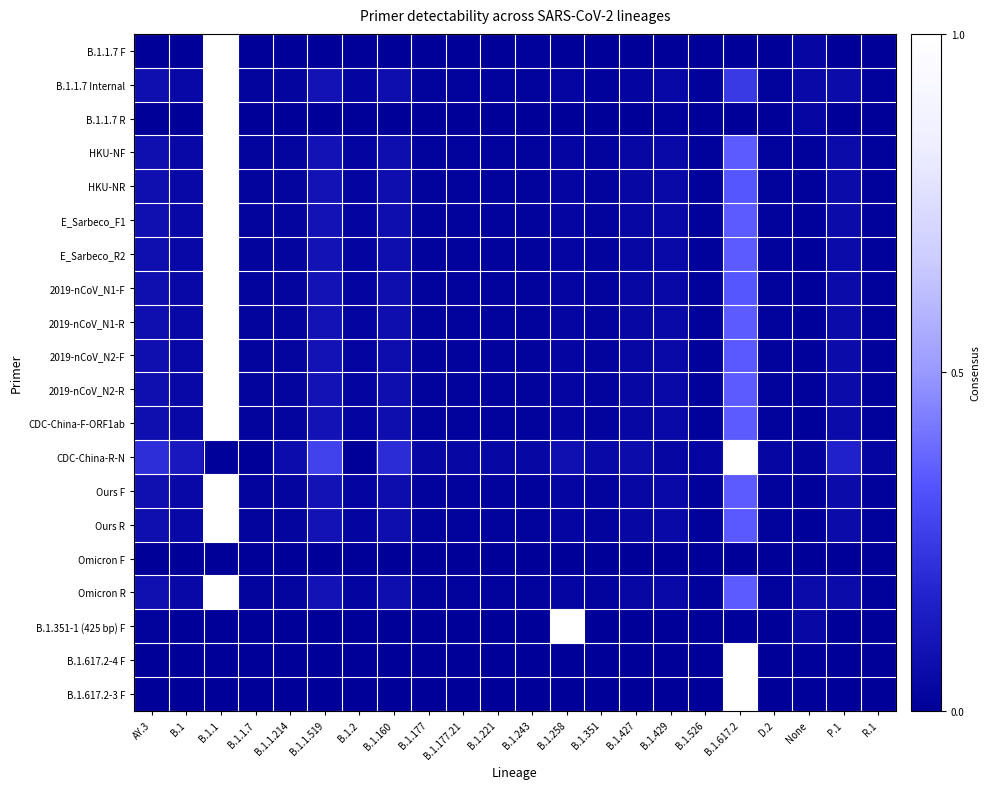

Reading left to right, extract all data points from this chart.

B.1.1.7 F: AY.3=0.0	B.1=0.0	B.1.1=1.0	B.1.1.7=0.0	B.1.1.214=0.0	B.1.1.519=0.0	B.1.2=0.0	B.1.160=0.0	B.1.177=0.0	B.1.177.21=0.0	B.1.221=0.0	B.1.243=0.0	B.1.258=0.0	B.1.351=0.0	B.1.427=0.0	B.1.429=0.0	B.1.526=0.0	B.1.617.2=0.0	D.2=0.0	None=0.0	P.1=0.0	R.1=0.0
B.1.1.7 Internal: AY.3=0.1	B.1=0.0	B.1.1=1.0	B.1.1.7=0.0	B.1.1.214=0.0	B.1.1.519=0.1	B.1.2=0.0	B.1.160=0.1	B.1.177=0.0	B.1.177.21=0.0	B.1.221=0.0	B.1.243=0.0	B.1.258=0.0	B.1.351=0.0	B.1.427=0.0	B.1.429=0.0	B.1.526=0.0	B.1.617.2=0.2	D.2=0.0	None=0.0	P.1=0.1	R.1=0.0
B.1.1.7 R: AY.3=0.0	B.1=0.0	B.1.1=1.0	B.1.1.7=0.0	B.1.1.214=0.0	B.1.1.519=0.0	B.1.2=0.0	B.1.160=0.0	B.1.177=0.0	B.1.177.21=0.0	B.1.221=0.0	B.1.243=0.0	B.1.258=0.0	B.1.351=0.0	B.1.427=0.0	B.1.429=0.0	B.1.526=0.0	B.1.617.2=0.0	D.2=0.0	None=0.0	P.1=0.0	R.1=0.0
HKU-NF: AY.3=0.1	B.1=0.0	B.1.1=1.0	B.1.1.7=0.0	B.1.1.214=0.0	B.1.1.519=0.1	B.1.2=0.0	B.1.160=0.1	B.1.177=0.0	B.1.177.21=0.0	B.1.221=0.0	B.1.243=0.0	B.1.258=0.0	B.1.351=0.0	B.1.427=0.0	B.1.429=0.0	B.1.526=0.0	B.1.617.2=0.3	D.2=0.0	None=0.0	P.1=0.1	R.1=0.0
HKU-NR: AY.3=0.1	B.1=0.0	B.1.1=1.0	B.1.1.7=0.0	B.1.1.214=0.0	B.1.1.519=0.1	B.1.2=0.0	B.1.160=0.1	B.1.177=0.0	B.1.177.21=0.0	B.1.221=0.0	B.1.243=0.0	B.1.258=0.0	B.1.351=0.0	B.1.427=0.0	B.1.429=0.0	B.1.526=0.0	B.1.617.2=0.3	D.2=0.0	None=0.0	P.1=0.1	R.1=0.0
E_Sarbeco_F1: AY.3=0.1	B.1=0.0	B.1.1=1.0	B.1.1.7=0.0	B.1.1.214=0.0	B.1.1.519=0.1	B.1.2=0.0	B.1.160=0.1	B.1.177=0.0	B.1.177.21=0.0	B.1.221=0.0	B.1.243=0.0	B.1.258=0.0	B.1.351=0.0	B.1.427=0.0	B.1.429=0.0	B.1.526=0.0	B.1.617.2=0.3	D.2=0.0	None=0.0	P.1=0.1	R.1=0.0
E_Sarbeco_R2: AY.3=0.1	B.1=0.0	B.1.1=1.0	B.1.1.7=0.0	B.1.1.214=0.0	B.1.1.519=0.1	B.1.2=0.0	B.1.160=0.1	B.1.177=0.0	B.1.177.21=0.0	B.1.221=0.0	B.1.243=0.0	B.1.258=0.0	B.1.351=0.0	B.1.427=0.0	B.1.429=0.0	B.1.526=0.0	B.1.617.2=0.3	D.2=0.0	None=0.0	P.1=0.1	R.1=0.0
2019-nCoV_N1-F: AY.3=0.1	B.1=0.0	B.1.1=1.0	B.1.1.7=0.0	B.1.1.214=0.0	B.1.1.519=0.1	B.1.2=0.0	B.1.160=0.1	B.1.177=0.0	B.1.177.21=0.0	B.1.221=0.0	B.1.243=0.0	B.1.258=0.0	B.1.351=0.0	B.1.427=0.0	B.1.429=0.0	B.1.526=0.0	B.1.617.2=0.3	D.2=0.0	None=0.0	P.1=0.1	R.1=0.0
2019-nCoV_N1-R: AY.3=0.1	B.1=0.0	B.1.1=1.0	B.1.1.7=0.0	B.1.1.214=0.0	B.1.1.519=0.1	B.1.2=0.0	B.1.160=0.1	B.1.177=0.0	B.1.177.21=0.0	B.1.221=0.0	B.1.243=0.0	B.1.258=0.0	B.1.351=0.0	B.1.427=0.0	B.1.429=0.0	B.1.526=0.0	B.1.617.2=0.3	D.2=0.0	None=0.0	P.1=0.1	R.1=0.0
2019-nCoV_N2-F: AY.3=0.1	B.1=0.0	B.1.1=1.0	B.1.1.7=0.0	B.1.1.214=0.0	B.1.1.519=0.1	B.1.2=0.0	B.1.160=0.1	B.1.177=0.0	B.1.177.21=0.0	B.1.221=0.0	B.1.243=0.0	B.1.258=0.0	B.1.351=0.0	B.1.427=0.0	B.1.429=0.0	B.1.526=0.0	B.1.617.2=0.3	D.2=0.0	None=0.0	P.1=0.1	R.1=0.0
2019-nCoV_N2-R: AY.3=0.1	B.1=0.0	B.1.1=1.0	B.1.1.7=0.0	B.1.1.214=0.0	B.1.1.519=0.1	B.1.2=0.0	B.1.160=0.1	B.1.177=0.0	B.1.177.21=0.0	B.1.221=0.0	B.1.243=0.0	B.1.258=0.0	B.1.351=0.0	B.1.427=0.0	B.1.429=0.0	B.1.526=0.0	B.1.617.2=0.3	D.2=0.0	None=0.0	P.1=0.1	R.1=0.0
CDC-China-F-ORF1ab: AY.3=0.1	B.1=0.0	B.1.1=1.0	B.1.1.7=0.0	B.1.1.214=0.0	B.1.1.519=0.1	B.1.2=0.0	B.1.160=0.1	B.1.177=0.0	B.1.177.21=0.0	B.1.221=0.0	B.1.243=0.0	B.1.258=0.0	B.1.351=0.0	B.1.427=0.0	B.1.429=0.0	B.1.526=0.0	B.1.617.2=0.4	D.2=0.0	None=0.0	P.1=0.1	R.1=0.0
CDC-China-R-N: AY.3=0.2	B.1=0.1	B.1.1=0.0	B.1.1.7=0.0	B.1.1.214=0.1	B.1.1.519=0.3	B.1.2=0.0	B.1.160=0.2	B.1.177=0.0	B.1.177.21=0.0	B.1.221=0.0	B.1.243=0.0	B.1.258=0.1	B.1.351=0.0	B.1.427=0.1	B.1.429=0.0	B.1.526=0.0	B.1.617.2=1.0	D.2=0.0	None=0.0	P.1=0.2	R.1=0.0
Ours F: AY.3=0.1	B.1=0.0	B.1.1=1.0	B.1.1.7=0.0	B.1.1.214=0.0	B.1.1.519=0.1	B.1.2=0.0	B.1.160=0.1	B.1.177=0.0	B.1.177.21=0.0	B.1.221=0.0	B.1.243=0.0	B.1.258=0.0	B.1.351=0.0	B.1.427=0.0	B.1.429=0.0	B.1.526=0.0	B.1.617.2=0.3	D.2=0.0	None=0.0	P.1=0.1	R.1=0.0
Ours R: AY.3=0.1	B.1=0.0	B.1.1=1.0	B.1.1.7=0.0	B.1.1.214=0.0	B.1.1.519=0.1	B.1.2=0.0	B.1.160=0.1	B.1.177=0.0	B.1.177.21=0.0	B.1.221=0.0	B.1.243=0.0	B.1.258=0.0	B.1.351=0.0	B.1.427=0.0	B.1.429=0.0	B.1.526=0.0	B.1.617.2=0.3	D.2=0.0	None=0.0	P.1=0.1	R.1=0.0
Omicron F: AY.3=0.0	B.1=0.0	B.1.1=0.0	B.1.1.7=0.0	B.1.1.214=0.0	B.1.1.519=0.0	B.1.2=0.0	B.1.160=0.0	B.1.177=0.0	B.1.177.21=0.0	B.1.221=0.0	B.1.243=0.0	B.1.258=0.0	B.1.351=0.0	B.1.427=0.0	B.1.429=0.0	B.1.526=0.0	B.1.617.2=0.0	D.2=0.0	None=0.0	P.1=0.0	R.1=0.0
Omicron R: AY.3=0.1	B.1=0.0	B.1.1=1.0	B.1.1.7=0.0	B.1.1.214=0.0	B.1.1.519=0.1	B.1.2=0.0	B.1.160=0.1	B.1.177=0.0	B.1.177.21=0.0	B.1.221=0.0	B.1.243=0.0	B.1.258=0.0	B.1.351=0.0	B.1.427=0.0	B.1.429=0.0	B.1.526=0.0	B.1.617.2=0.4	D.2=0.0	None=0.1	P.1=0.1	R.1=0.0
B.1.351-1 (425 bp) F: AY.3=0.0	B.1=0.0	B.1.1=0.0	B.1.1.7=0.0	B.1.1.214=0.0	B.1.1.519=0.0	B.1.2=0.0	B.1.160=0.0	B.1.177=0.0	B.1.177.21=0.0	B.1.221=0.0	B.1.243=0.0	B.1.258=1.0	B.1.351=0.0	B.1.427=0.0	B.1.429=0.0	B.1.526=0.0	B.1.617.2=0.0	D.2=0.0	None=0.0	P.1=0.0	R.1=0.0
B.1.617.2-4 F: AY.3=0.0	B.1=0.0	B.1.1=0.0	B.1.1.7=0.0	B.1.1.214=0.0	B.1.1.519=0.0	B.1.2=0.0	B.1.160=0.0	B.1.177=0.0	B.1.177.21=0.0	B.1.221=0.0	B.1.243=0.0	B.1.258=0.0	B.1.351=0.0	B.1.427=0.0	B.1.429=0.0	B.1.526=0.0	B.1.617.2=1.0	D.2=0.0	None=0.0	P.1=0.0	R.1=0.0
B.1.617.2-3 F: AY.3=0.0	B.1=0.0	B.1.1=0.0	B.1.1.7=0.0	B.1.1.214=0.0	B.1.1.519=0.0	B.1.2=0.0	B.1.160=0.0	B.1.177=0.0	B.1.177.21=0.0	B.1.221=0.0	B.1.243=0.0	B.1.258=0.0	B.1.351=0.0	B.1.427=0.0	B.1.429=0.0	B.1.526=0.0	B.1.617.2=1.0	D.2=0.0	None=0.0	P.1=0.0	R.1=0.0